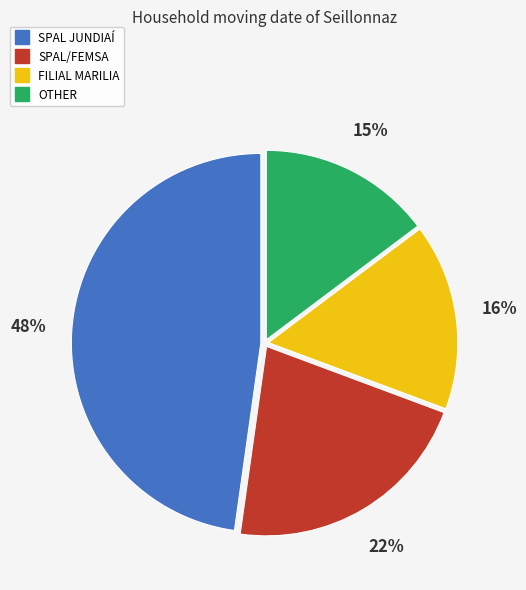

Count the number of slices in the pie.

4